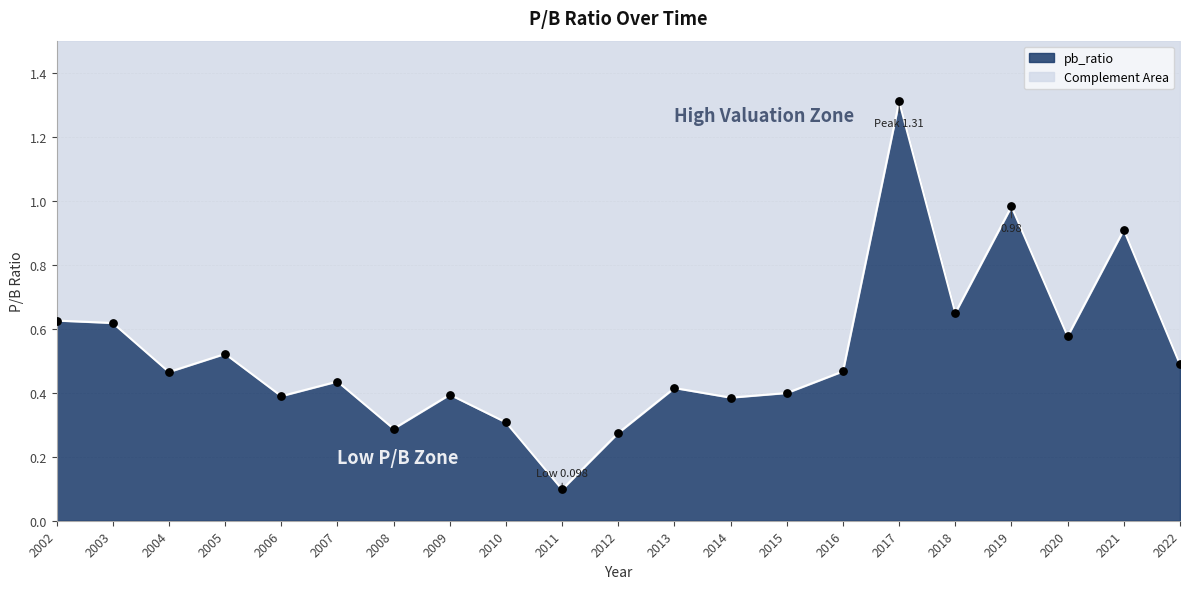

Which has a higher value, 2007 or 2020?

2020